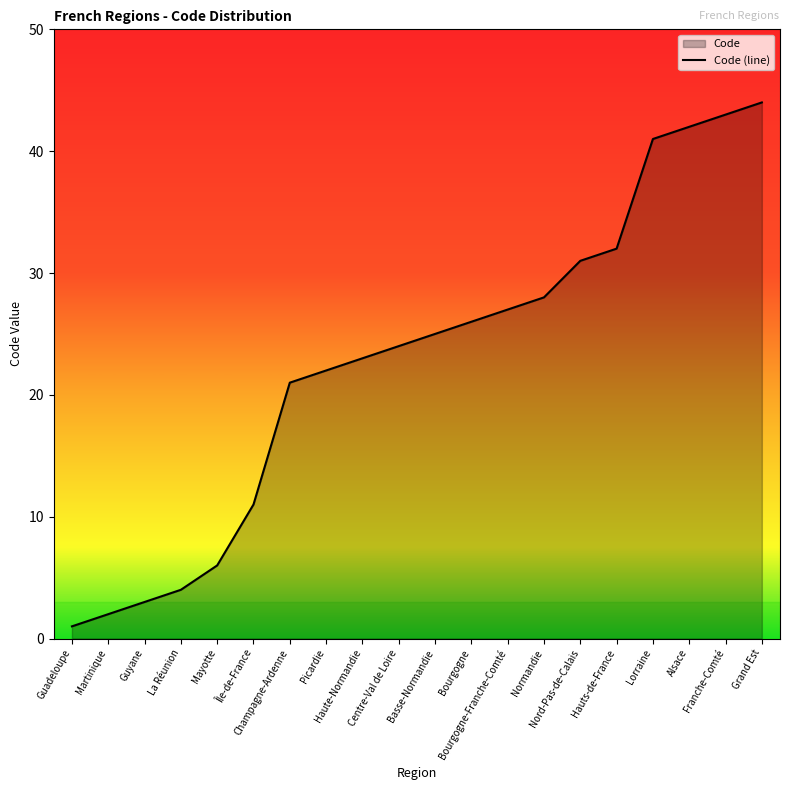

What is the greatest value displayed?

44